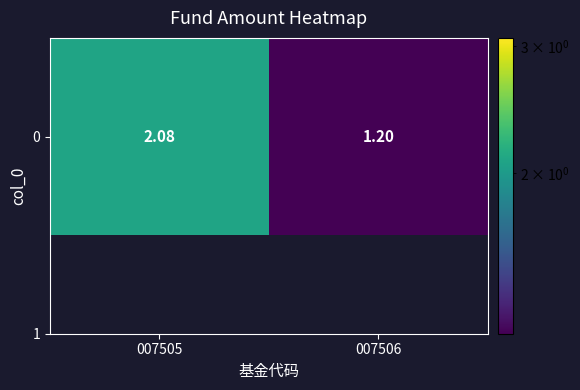

The chart shows a value of 1.4 at 007505. True or false?

False